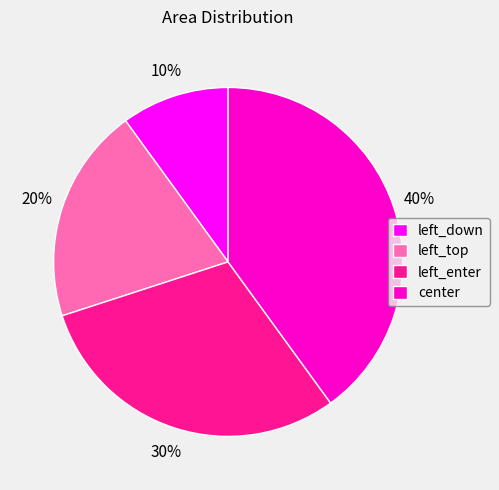

To the nearest percent, what is the difference between the largest and smallest slice percentages?

30%